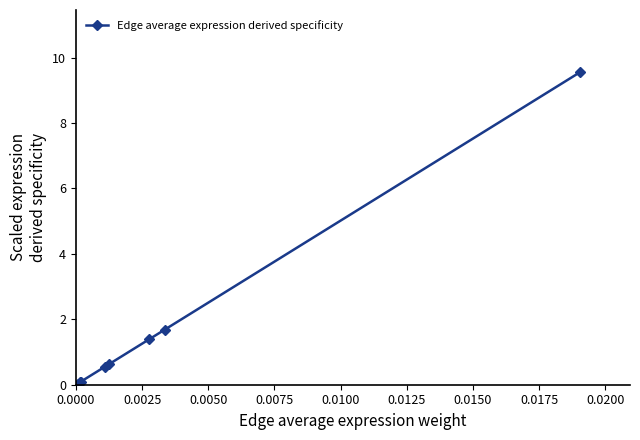

How many lines are shown in the chart?

1